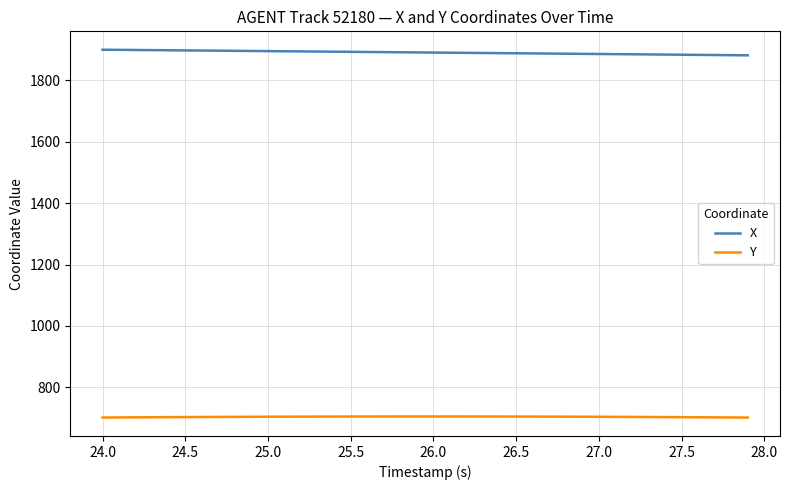

What is the difference between the second highest and minimum values in the Y series?

3.6